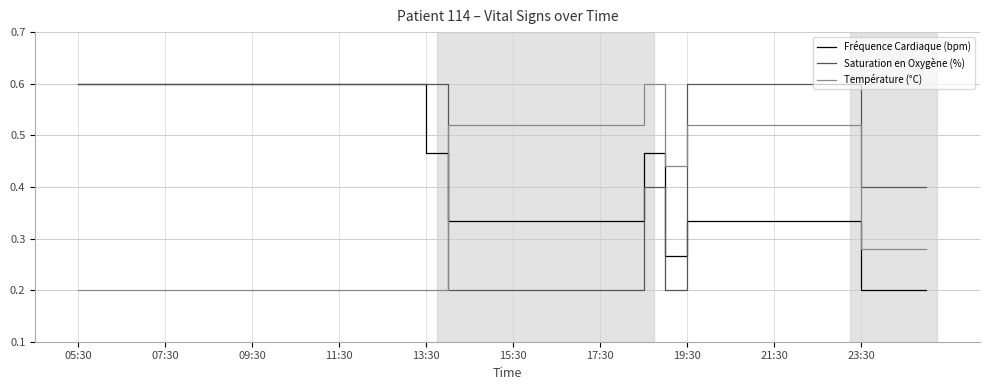

List the series in order of their overall mean, lowest first.

Température (°C), Fréquence Cardiaque (bpm), Saturation en Oxygène (%)